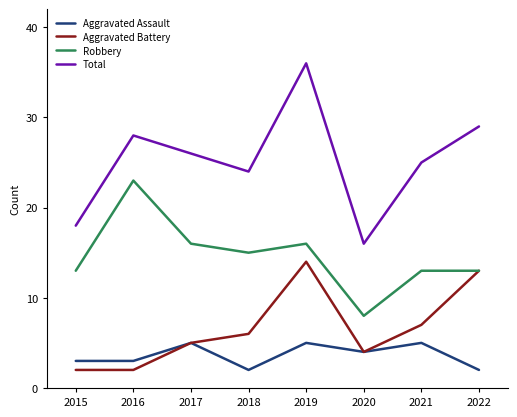

How many distinct data groups are displayed?

4